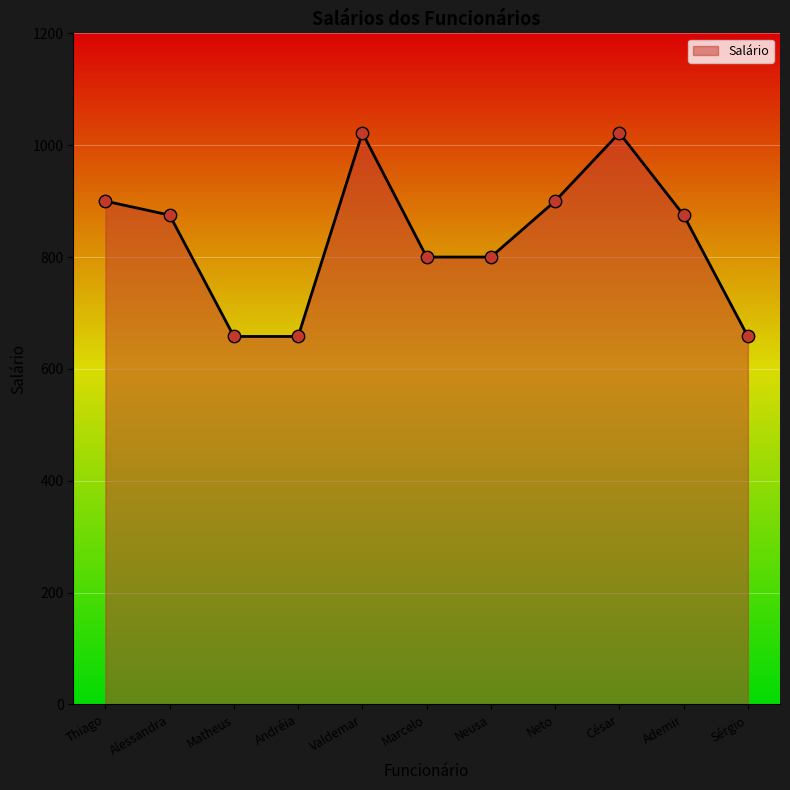

Which has a higher value, Neusa or Neto?

Neto